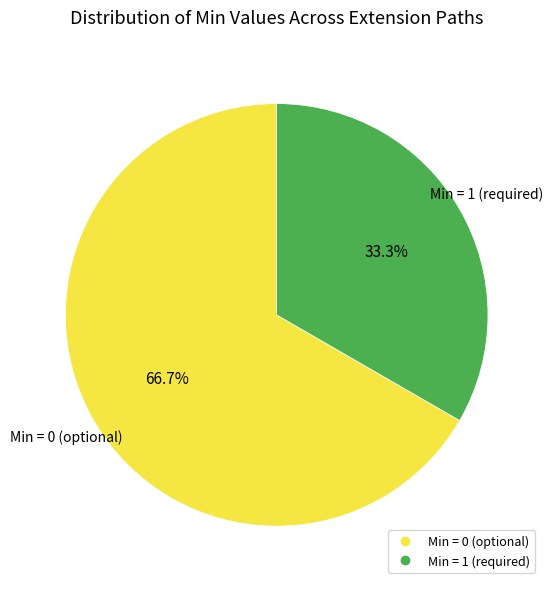

Is there any slice that represents more than half of the pie?

Yes